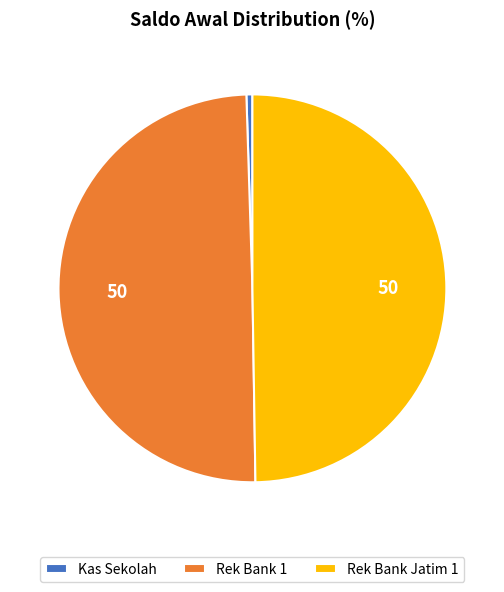

Which slice is the smallest?

Kas Sekolah